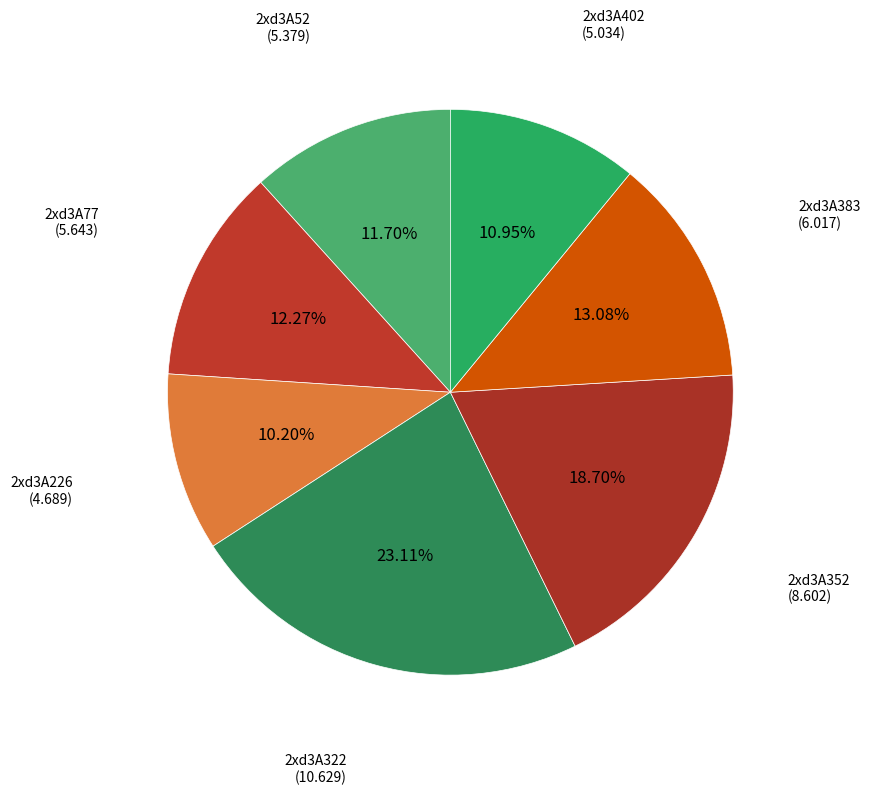

Approximately how many times larger is the value at 2xd3A52 compared to 2xd3A226?

1.1